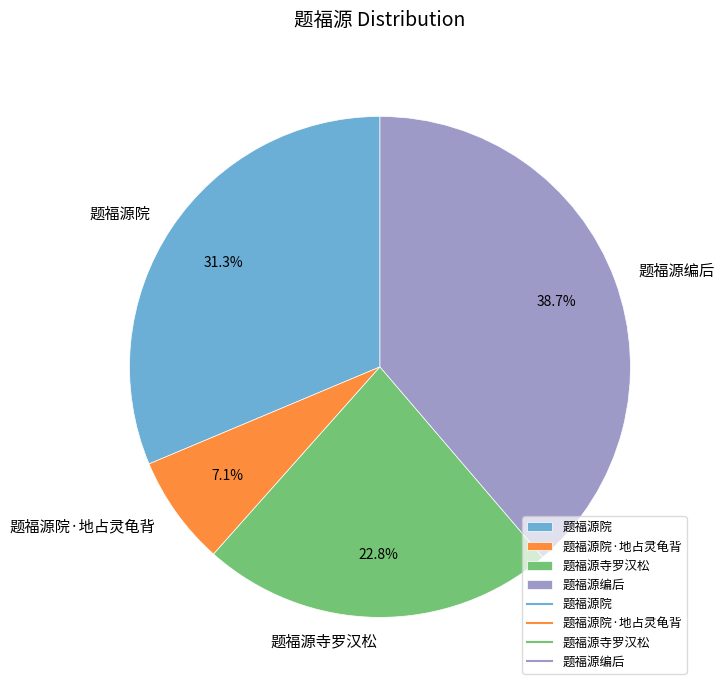

Does 题福源院 account for over 50% of the chart?

No